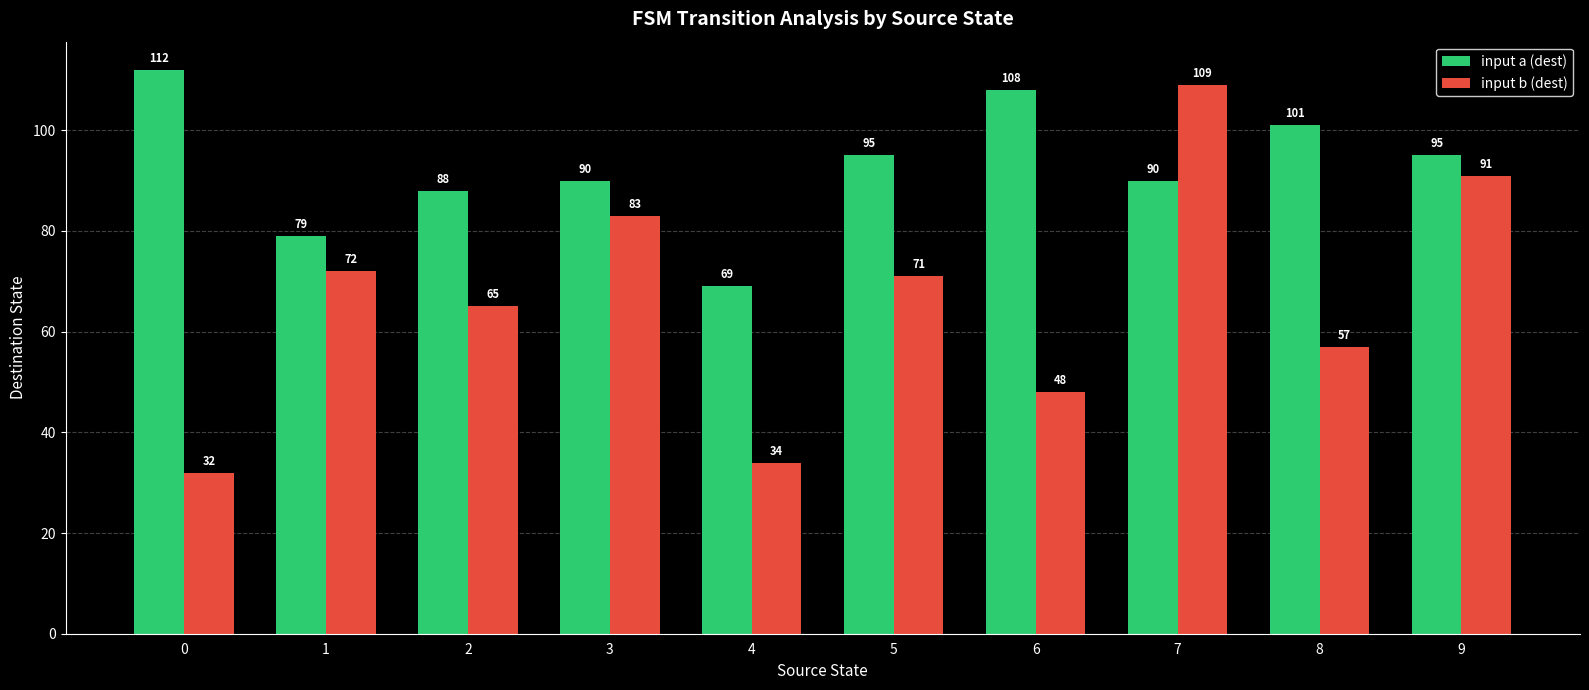

What is the total value across all series at 0?

144